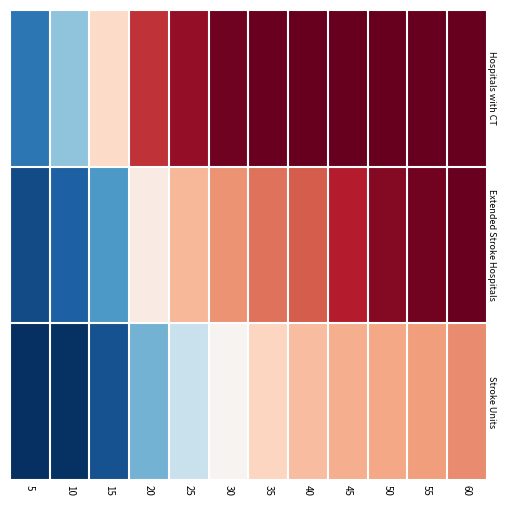

What is the difference between the highest and lowest values at 10?

44619